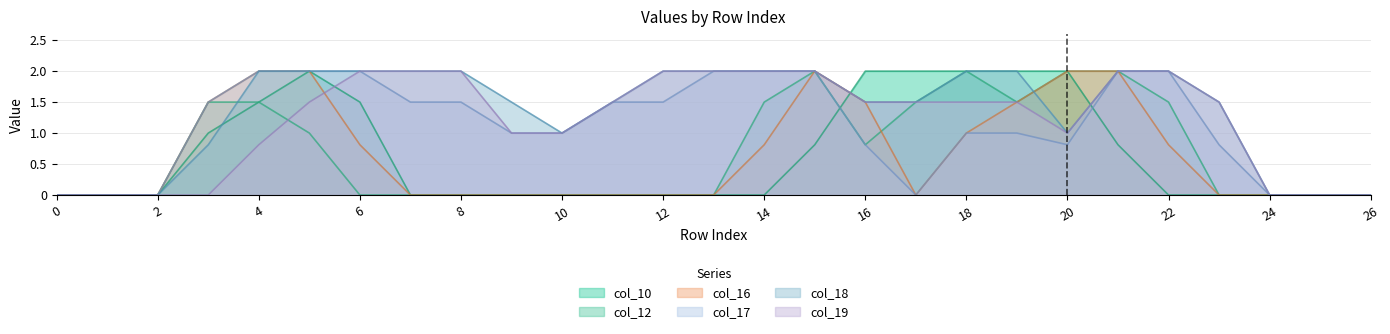

Rank the categories by col_19 value from lowest to highest.

0, 1, 2, 3, 24, 25, 26, 4, 9, 10, 20, 5, 11, 16, 17, 18, 19, 23, 6, 7, 8, 12, 13, 14, 15, 21, 22